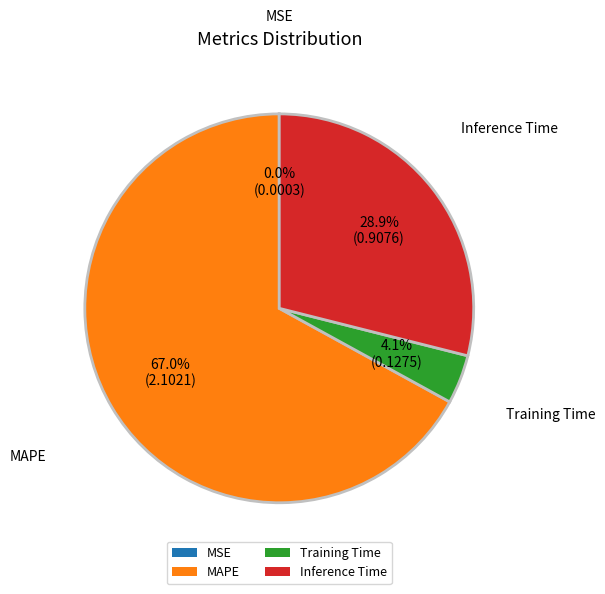

Which slice is the largest?

MAPE